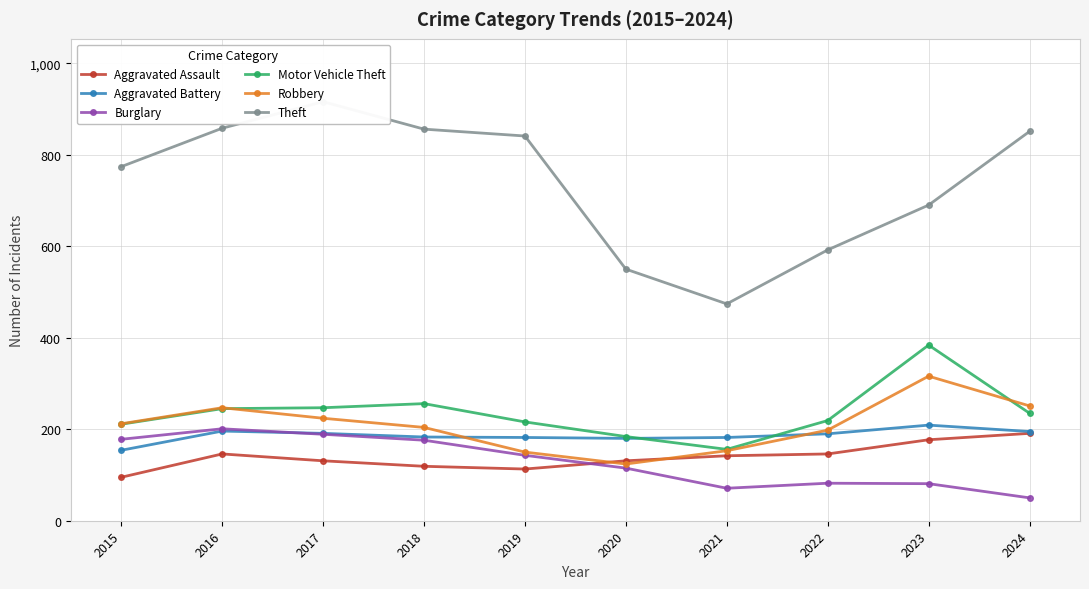

What is the difference between the maximum and minimum values in the Theft series?

442